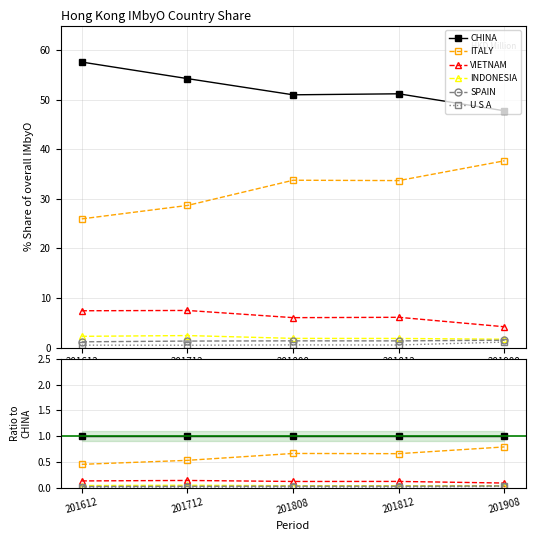

Reading left to right, what are all the values shown in this chart?

CHINA: 1.0	1.0	1.0	1.0	1.0
ITALY: 0.5	0.5	0.7	0.7	0.8
VIETNAM: 0.1	0.1	0.1	0.1	0.1
INDONESIA: 0.0	0.0	0.0	0.0	0.0
SPAIN: 0.0	0.0	0.0	0.0	0.0
U S A: 0.0	0.0	0.0	0.0	0.0